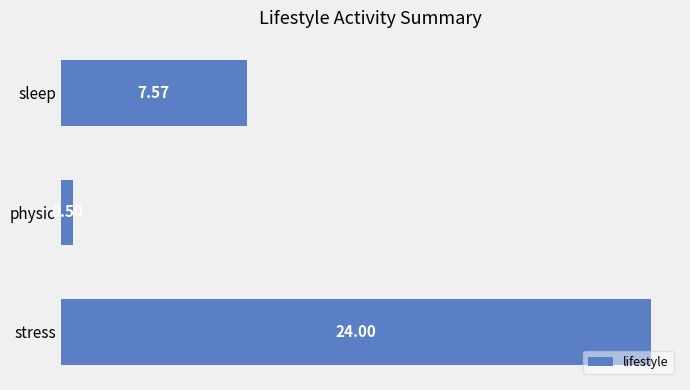

What is the change in value from sleep to stress?

+16.4